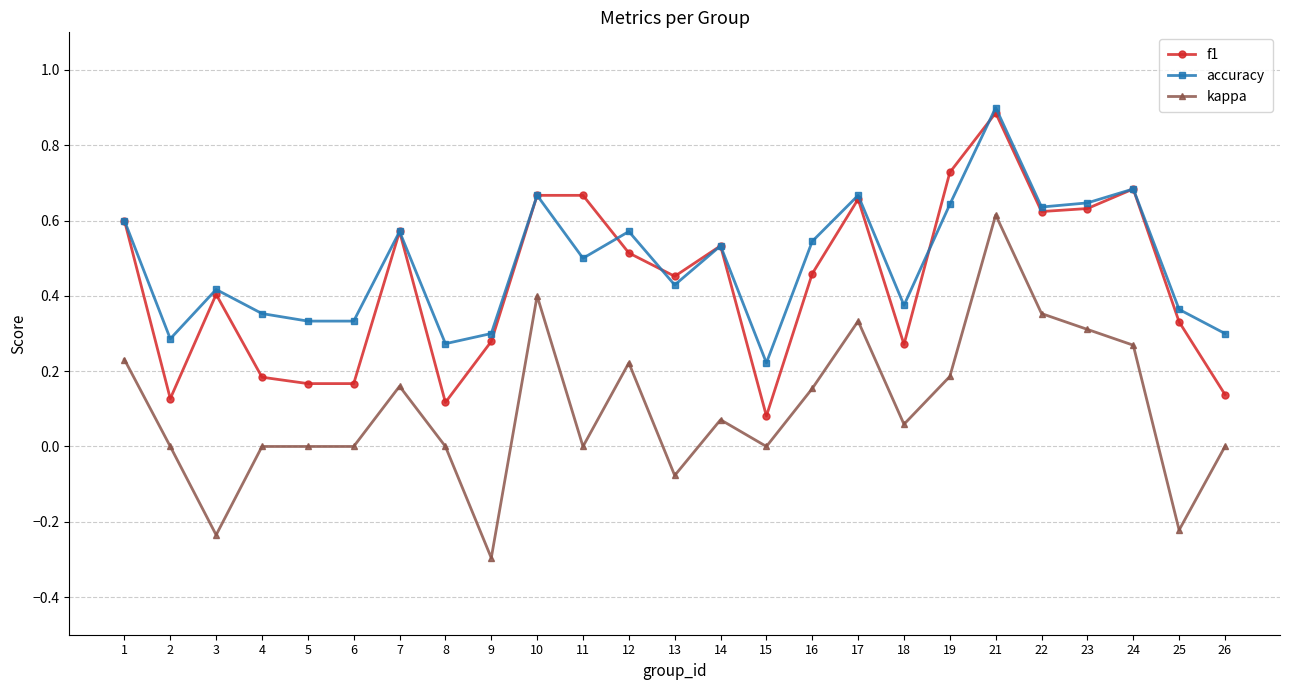

Is it true that kappa equals 0.6 at 6?

False